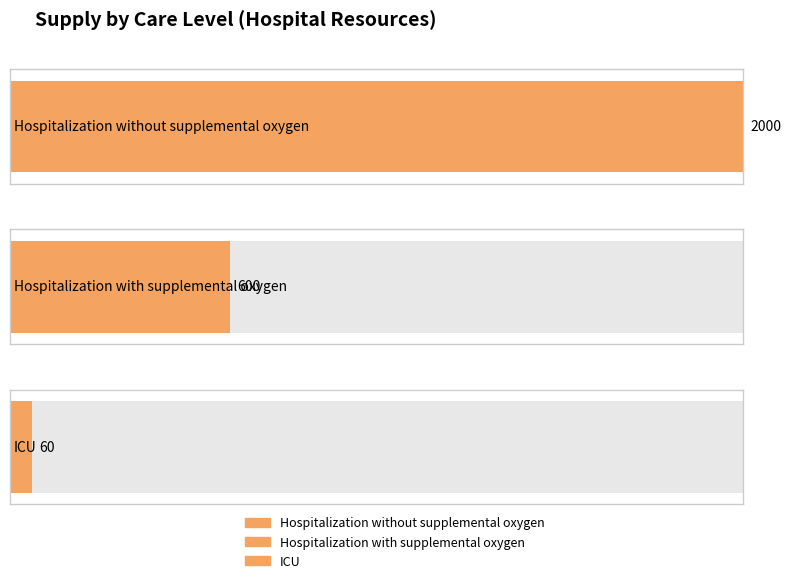

What is the sum of the values at ICU and Hospitalization with supplemental oxygen?

660